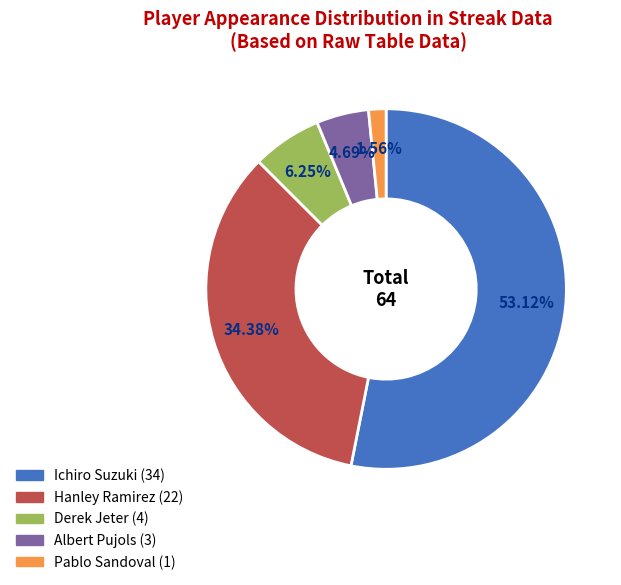

True or false: Hanley Ramirez accounts for 25% of the total.

False